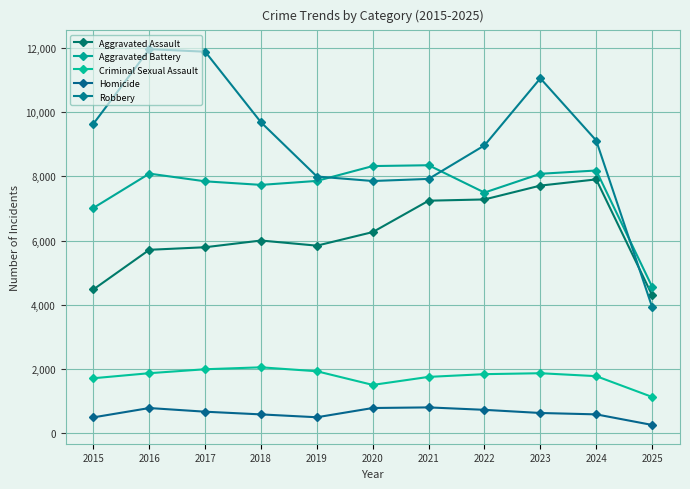

How many values in the Aggravated Assault series are below 6002?

5